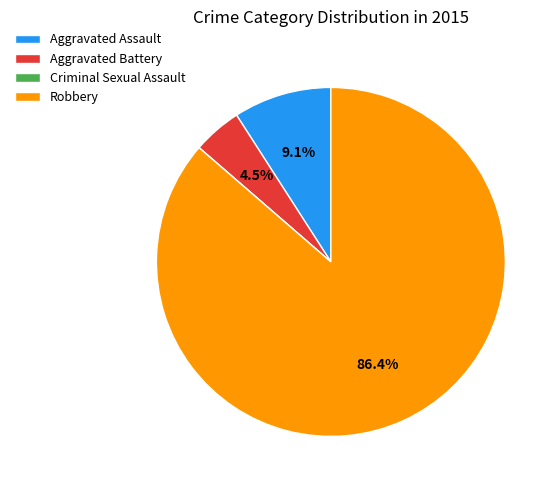

Is the sum of Robbery and Aggravated Battery greater than half?

Yes